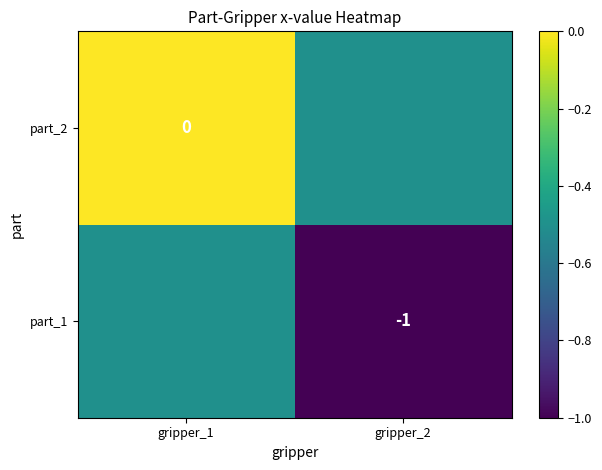

What is the difference between the highest and lowest values at gripper_2?

0.5